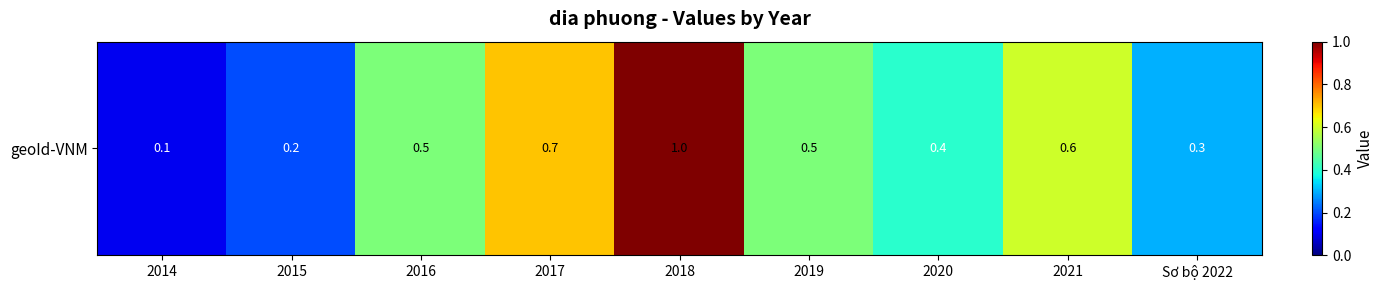

Which label corresponds to the largest value in the chart?

2018